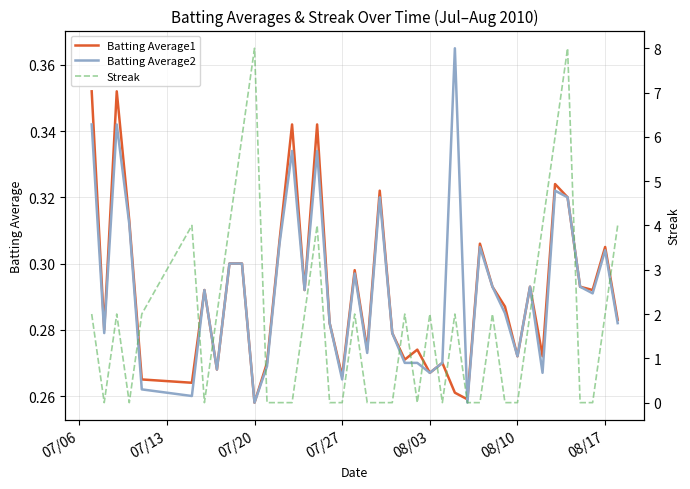

True or false: Streak has more than 1 interior local peaks.

True